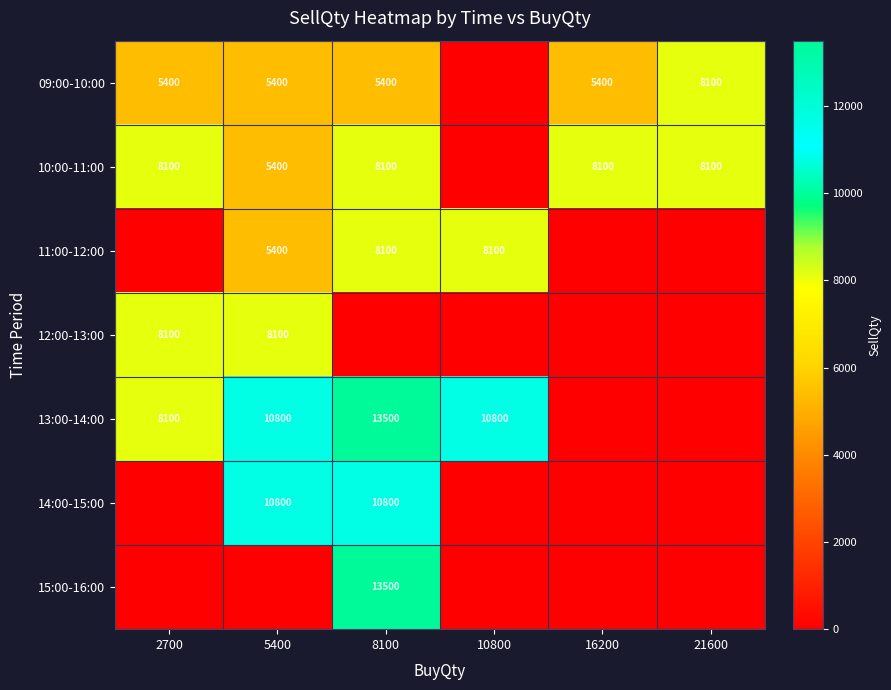

The value of 14:00-15:00 at 5400 is 10800. True or false?

True